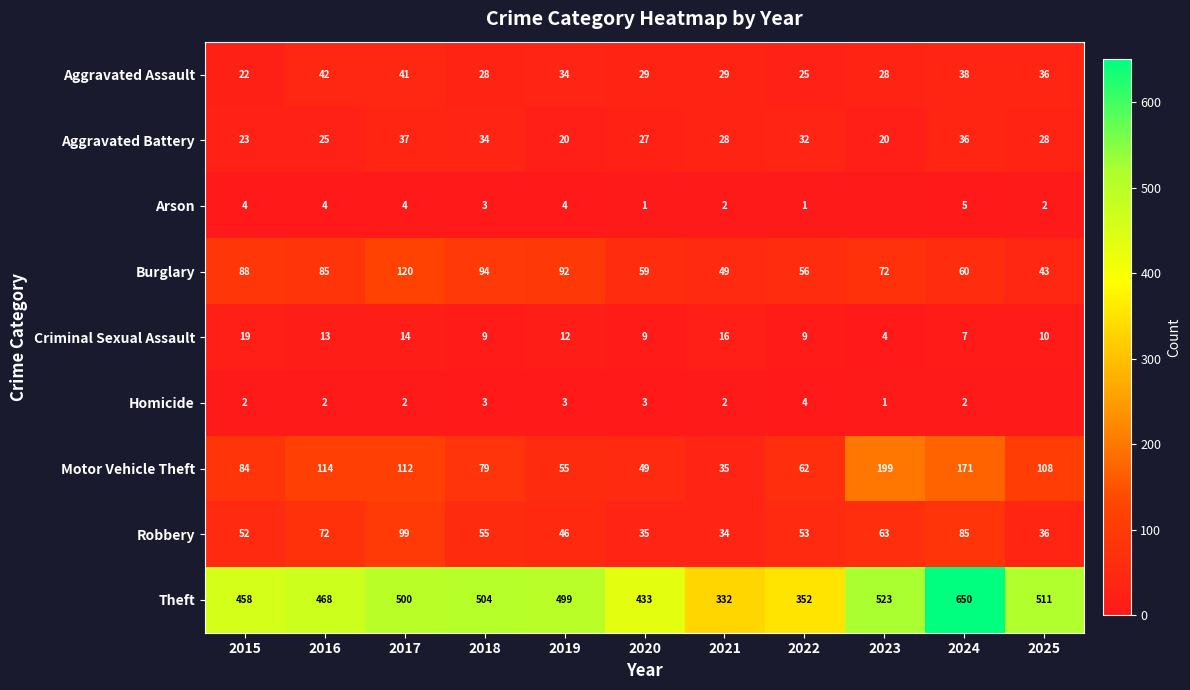

At which category is the sum across all series the highest?

2024